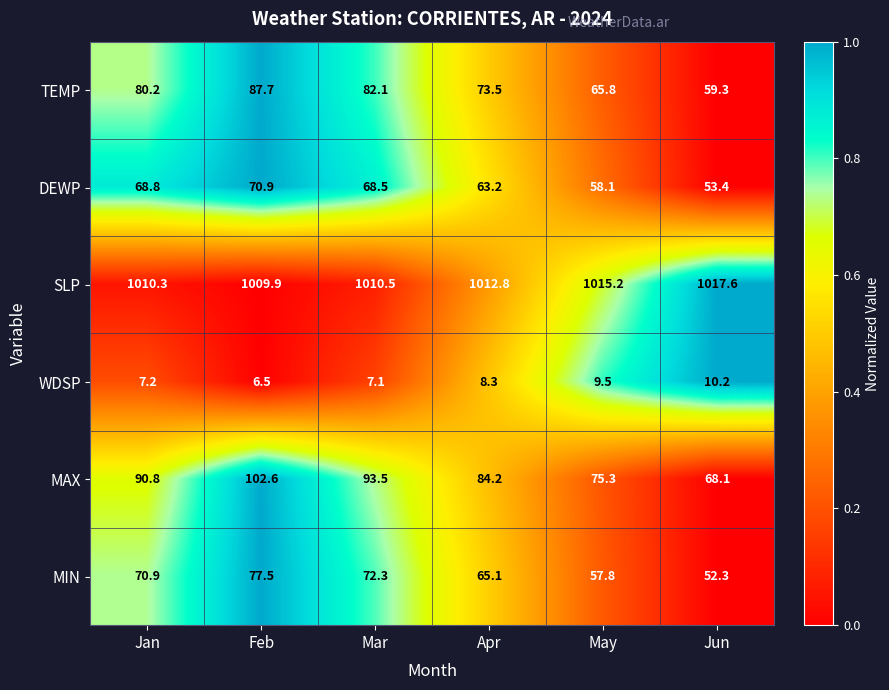

How many values in the MIN series exceed 70?

3